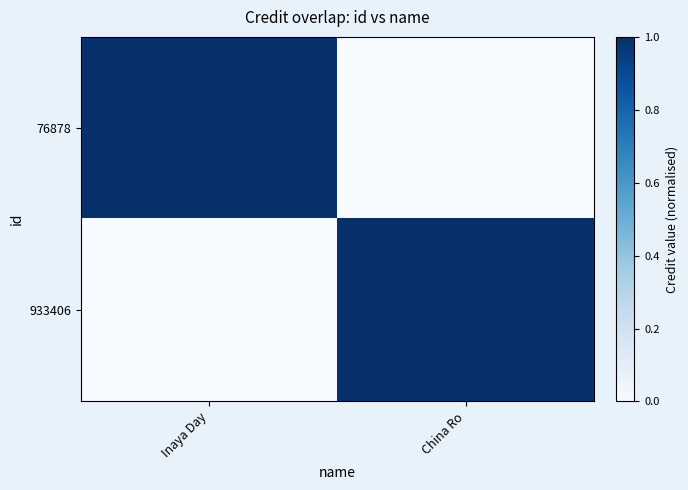

Reading right to left, transcribe all the data shown in this chart.

76878: China Ro=0	Inaya Day=1
933406: China Ro=1	Inaya Day=0